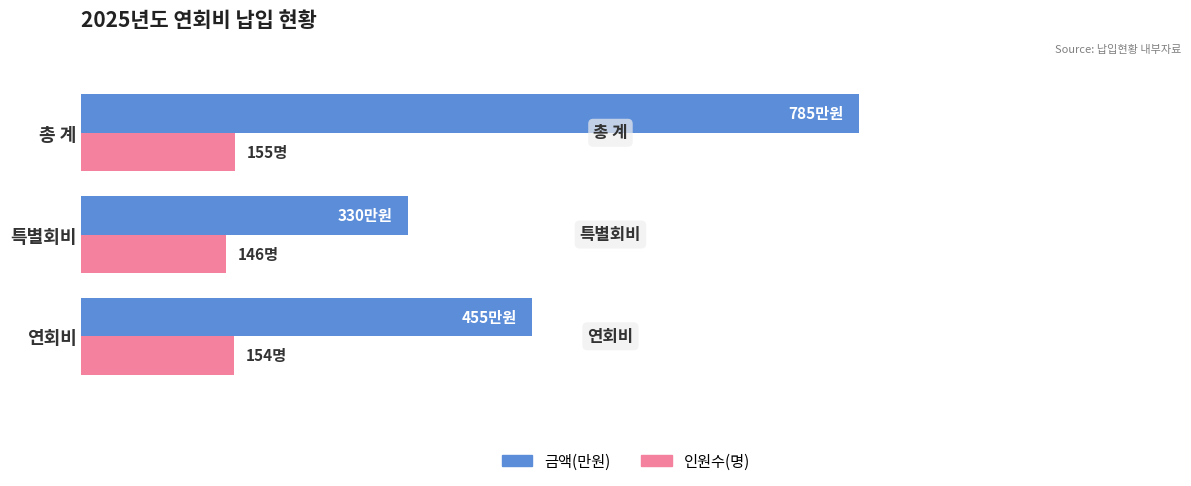

What is the maximum value shown in the chart?

785